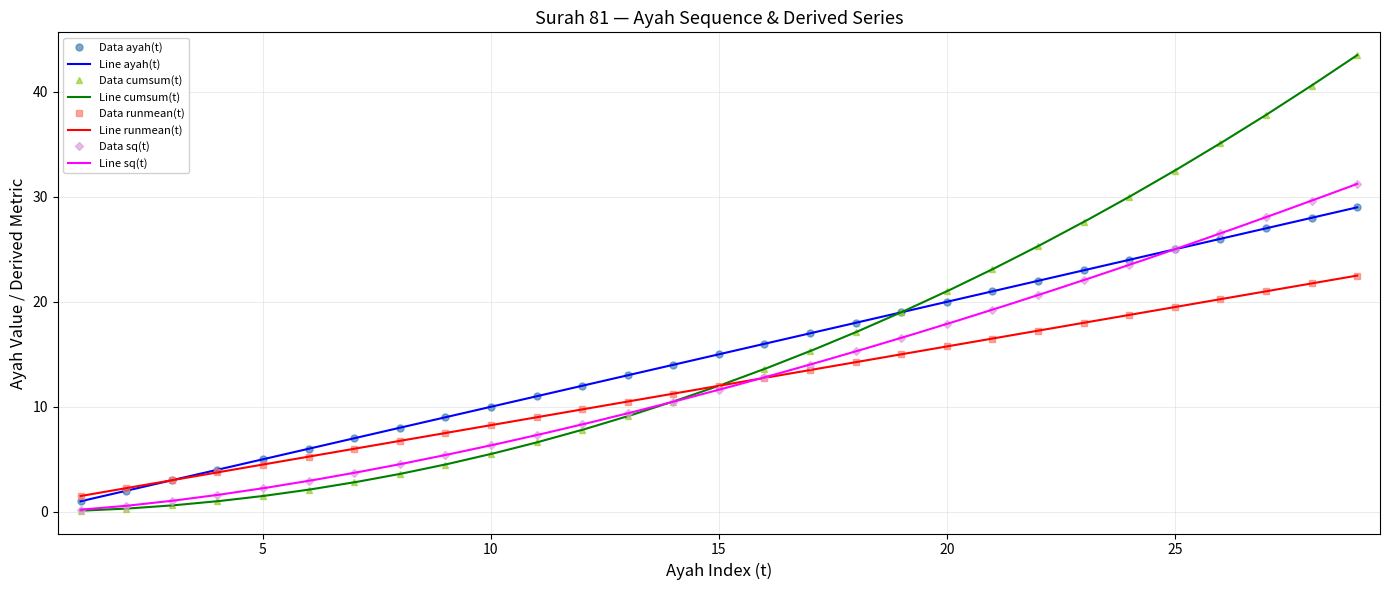

What is the change in value from 10 to 13?

+3